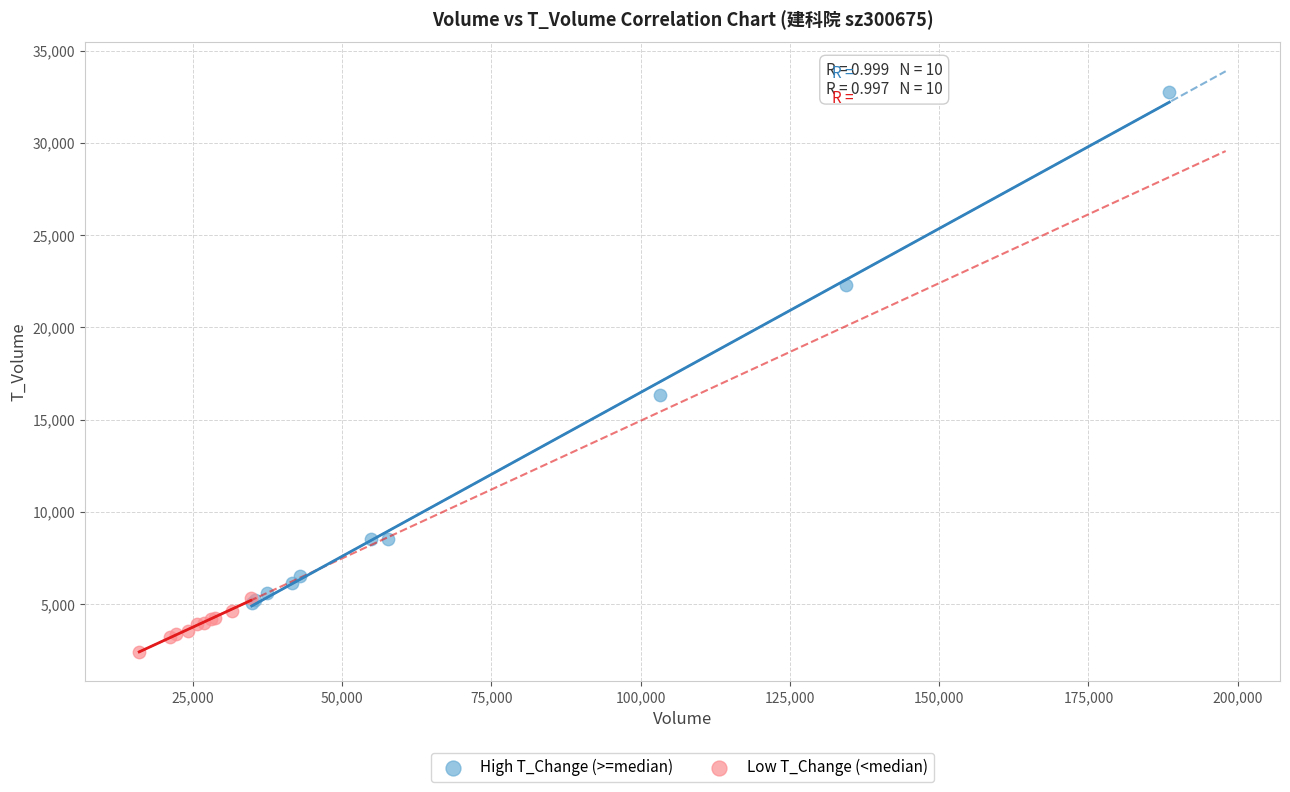

Which series contains the highest Y value?

High T_Change (>=median)